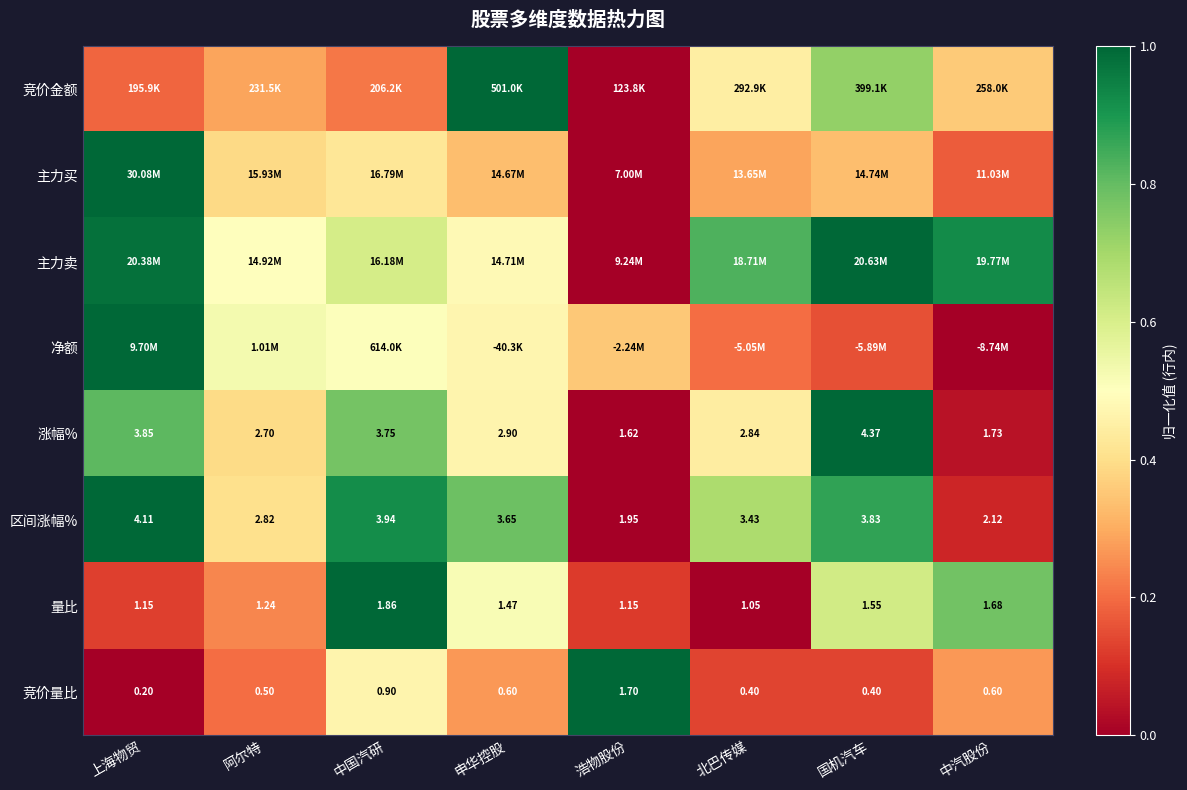

Count the number of categories in the chart.

8